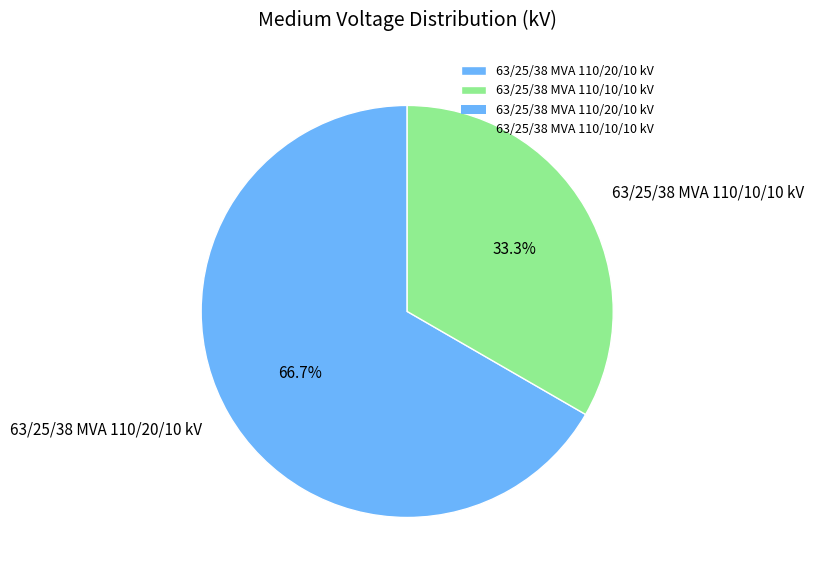

Which slice is the largest?

63/25/38 MVA 110/20/10 kV